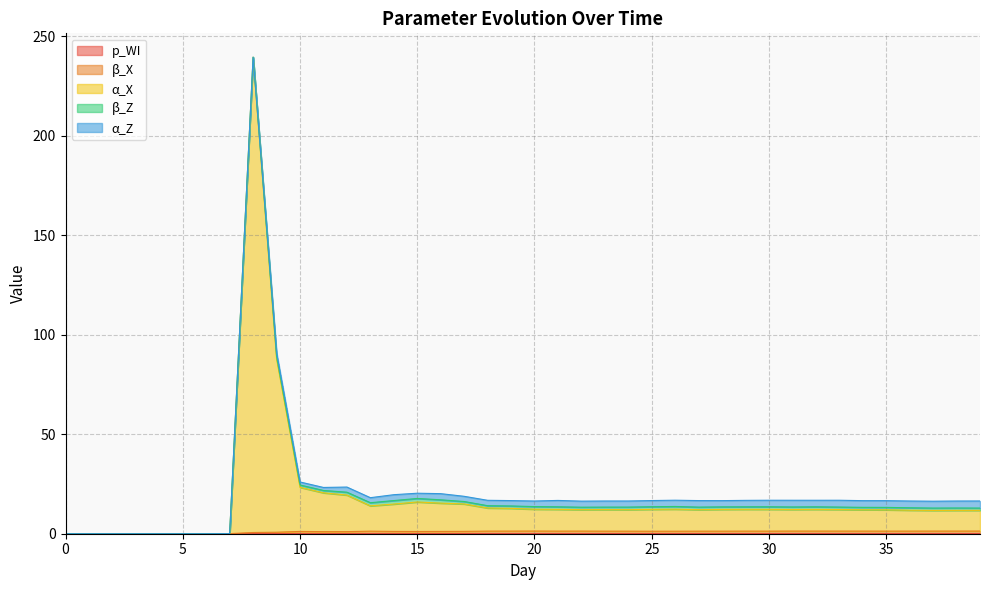

True or false: p_WI has a value of -0.0 at 2.

False